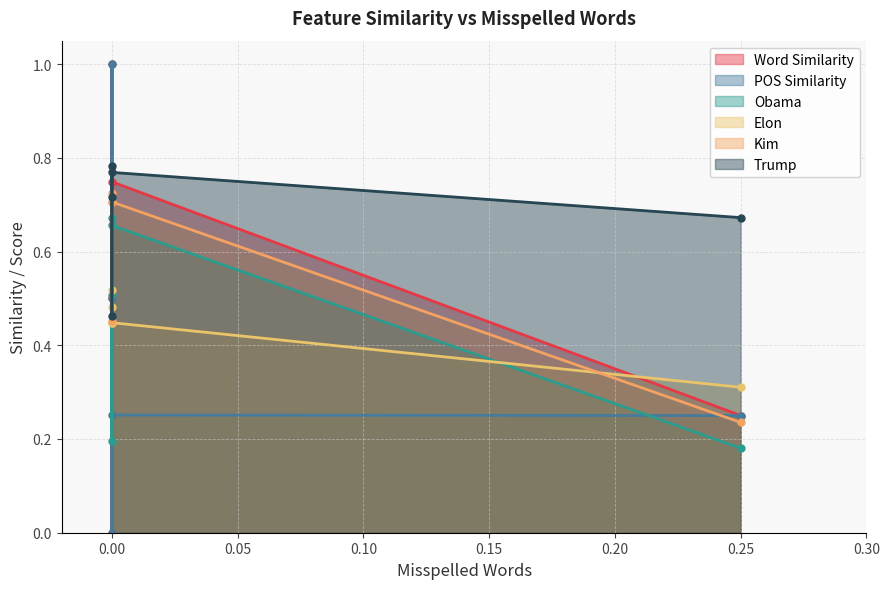

What is the value of the Trump point at the 3rd from the left?

0.8